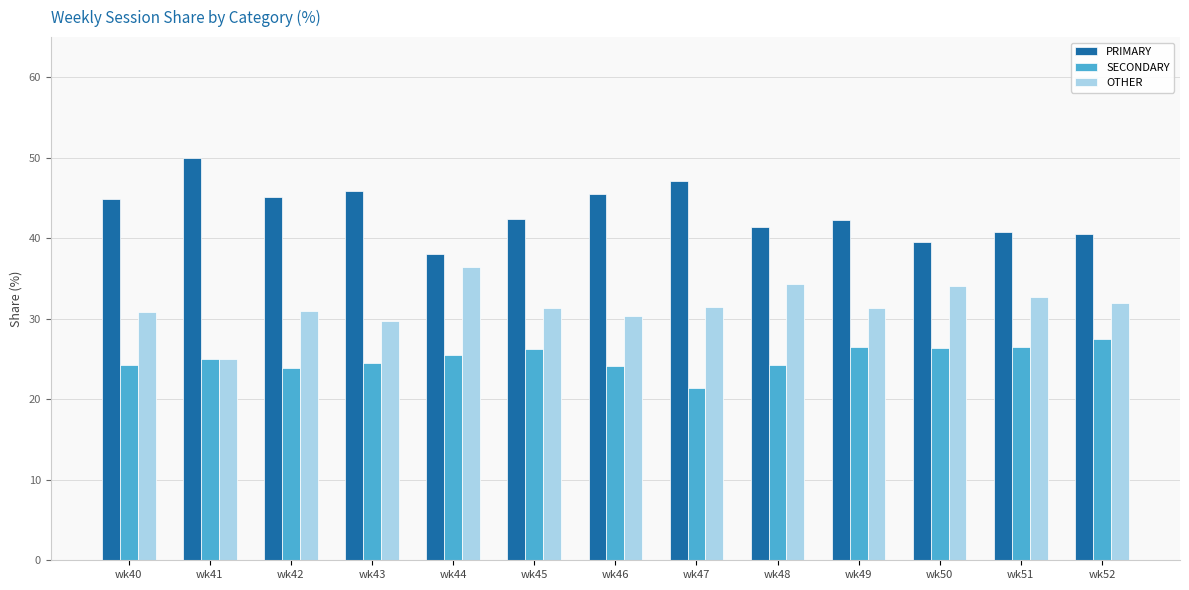

How many data points in SECONDARY are less than 25?

6